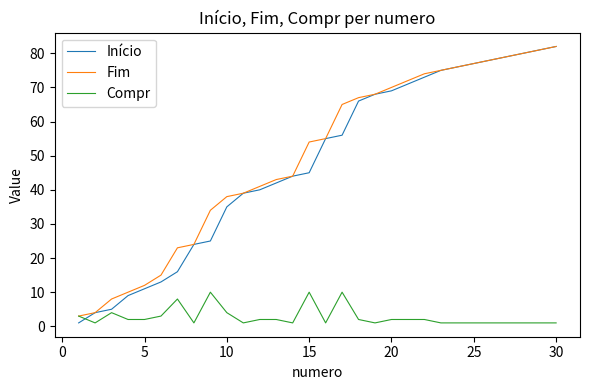

Which series has the largest range (max minus min)?

Início